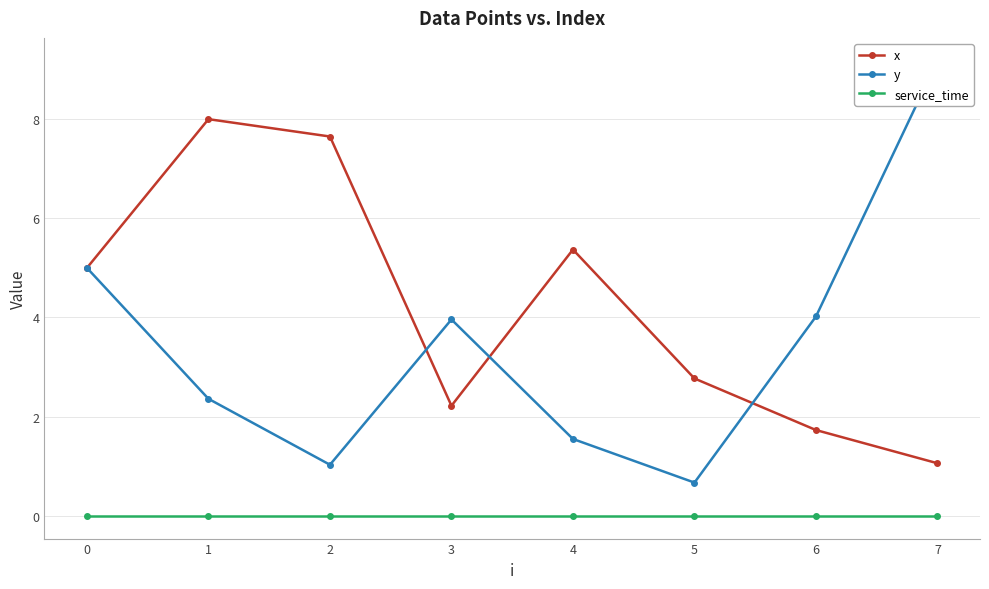

At which category is the sum across all series the highest?

1